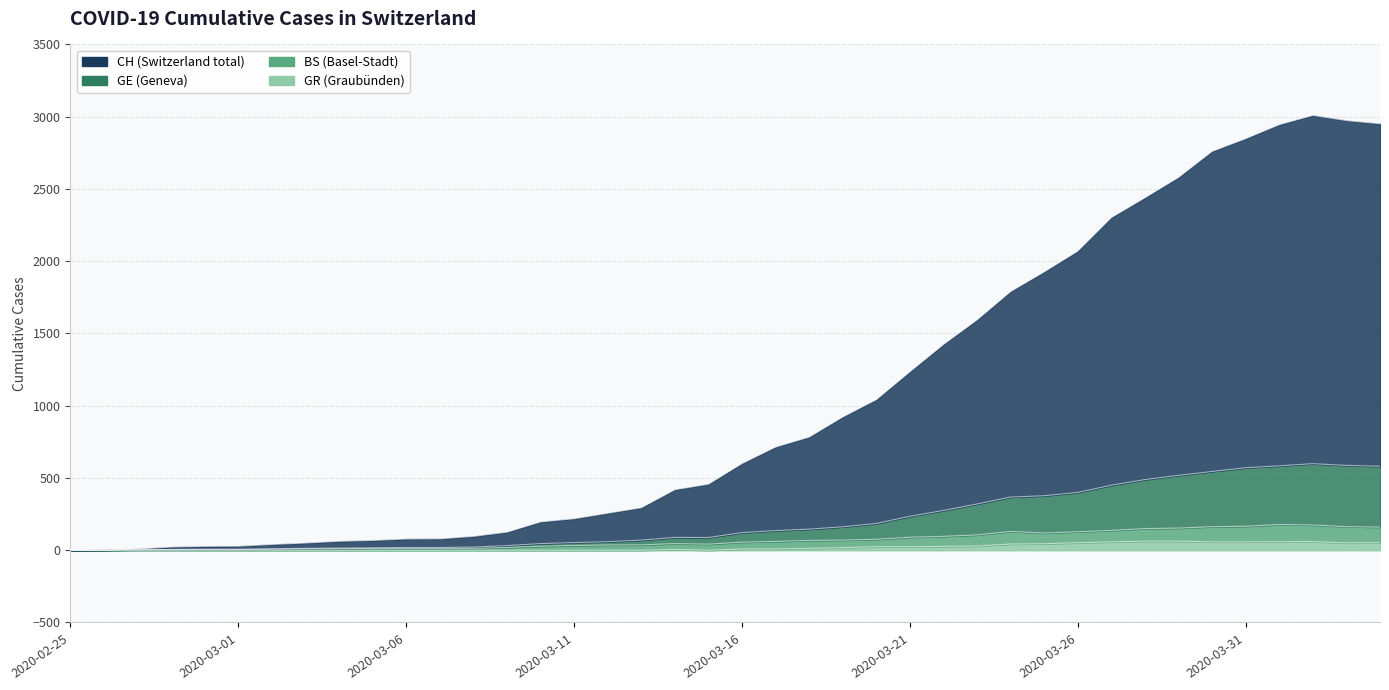

What is the value of the CH point at the 17th from the left?

256